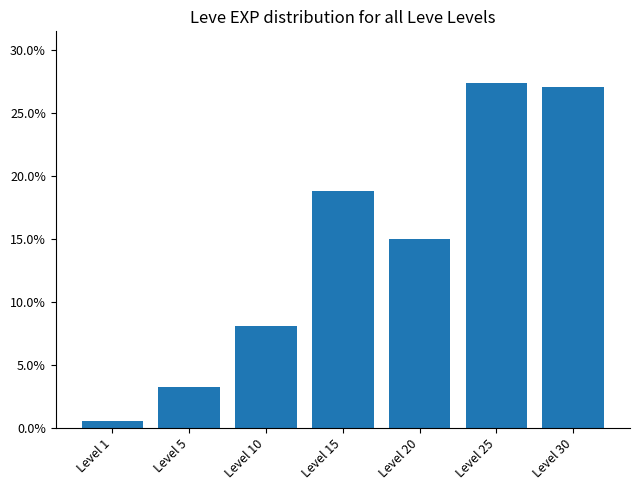

Where is the data nearest to the value 0?

Level 1